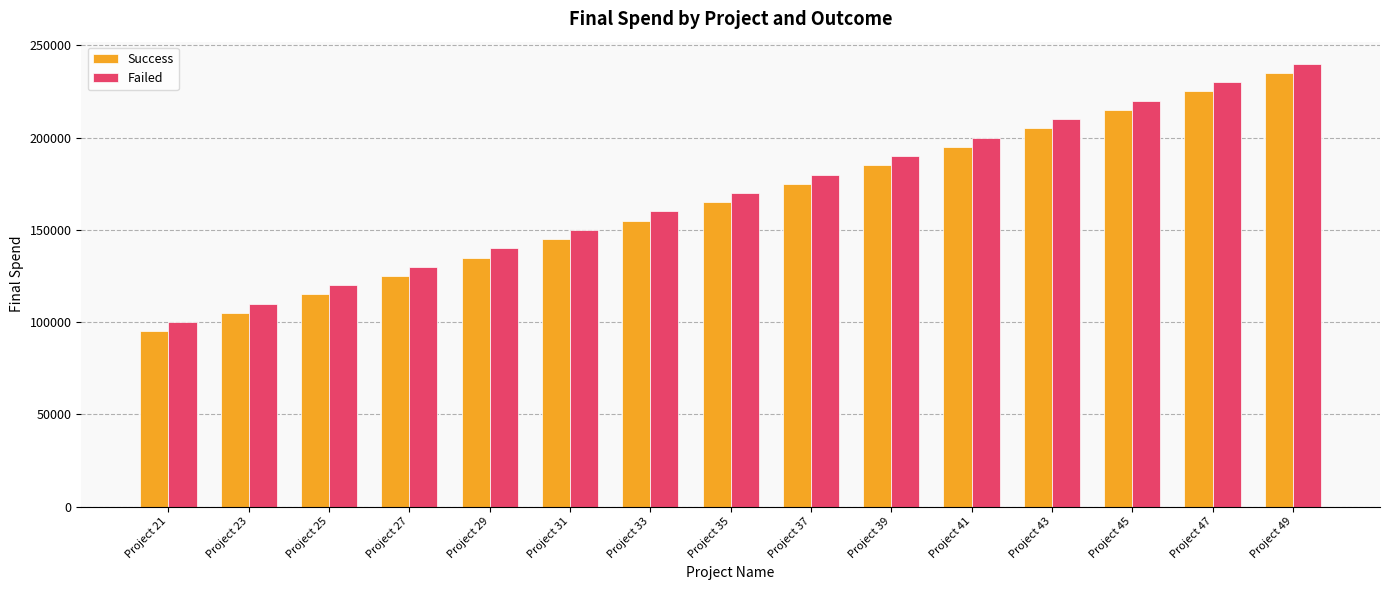

What value does the Failed series have at Project 21, to the nearest 10?

100000